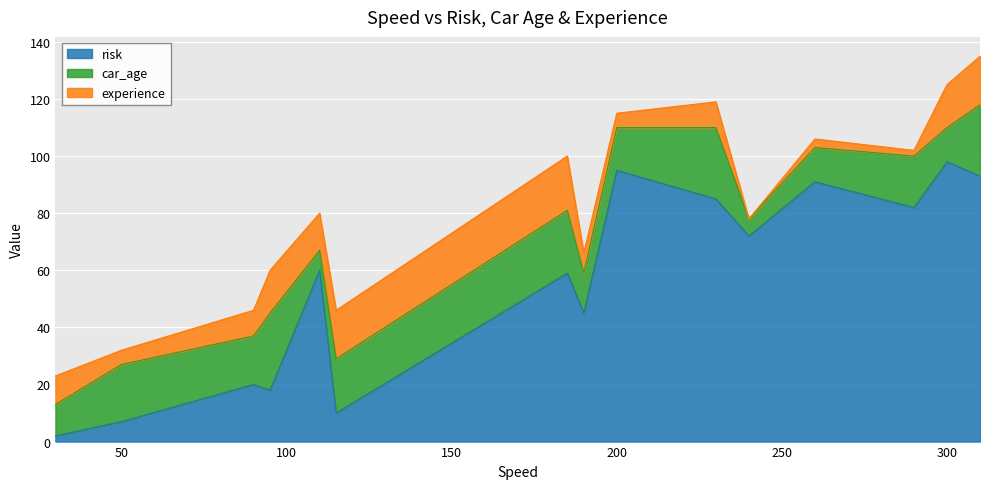

Reading right to left, transcribe all the data shown in this chart.

risk: 310=93	300=98	290=82	260=91	240=72	230=85	200=95	190=45	185=59	115=10	110=60	95=18	90=20	50=7	30=2
car_age: 310=25	300=12	290=18	260=12	240=6	230=25	200=15	190=14	185=22	115=19	110=7	95=27	90=17	50=20	30=11
experience: 310=17	300=15	290=2	260=3	240=0	230=9	200=5	190=7	185=19	115=17	110=13	95=15	90=9	50=5	30=10